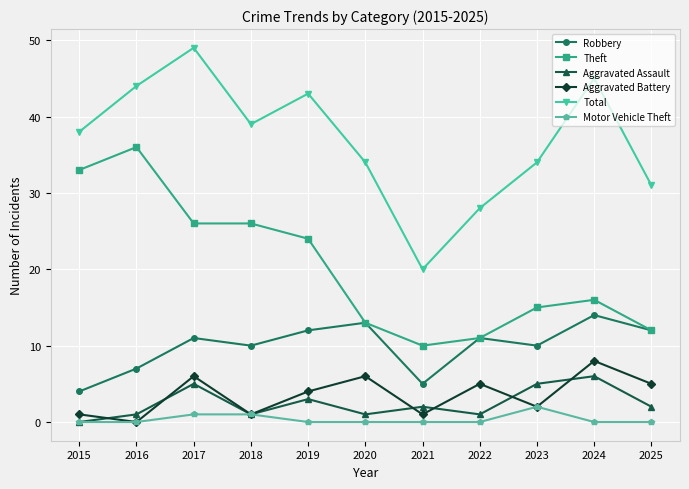

Read the Robbery value at 2020.

13